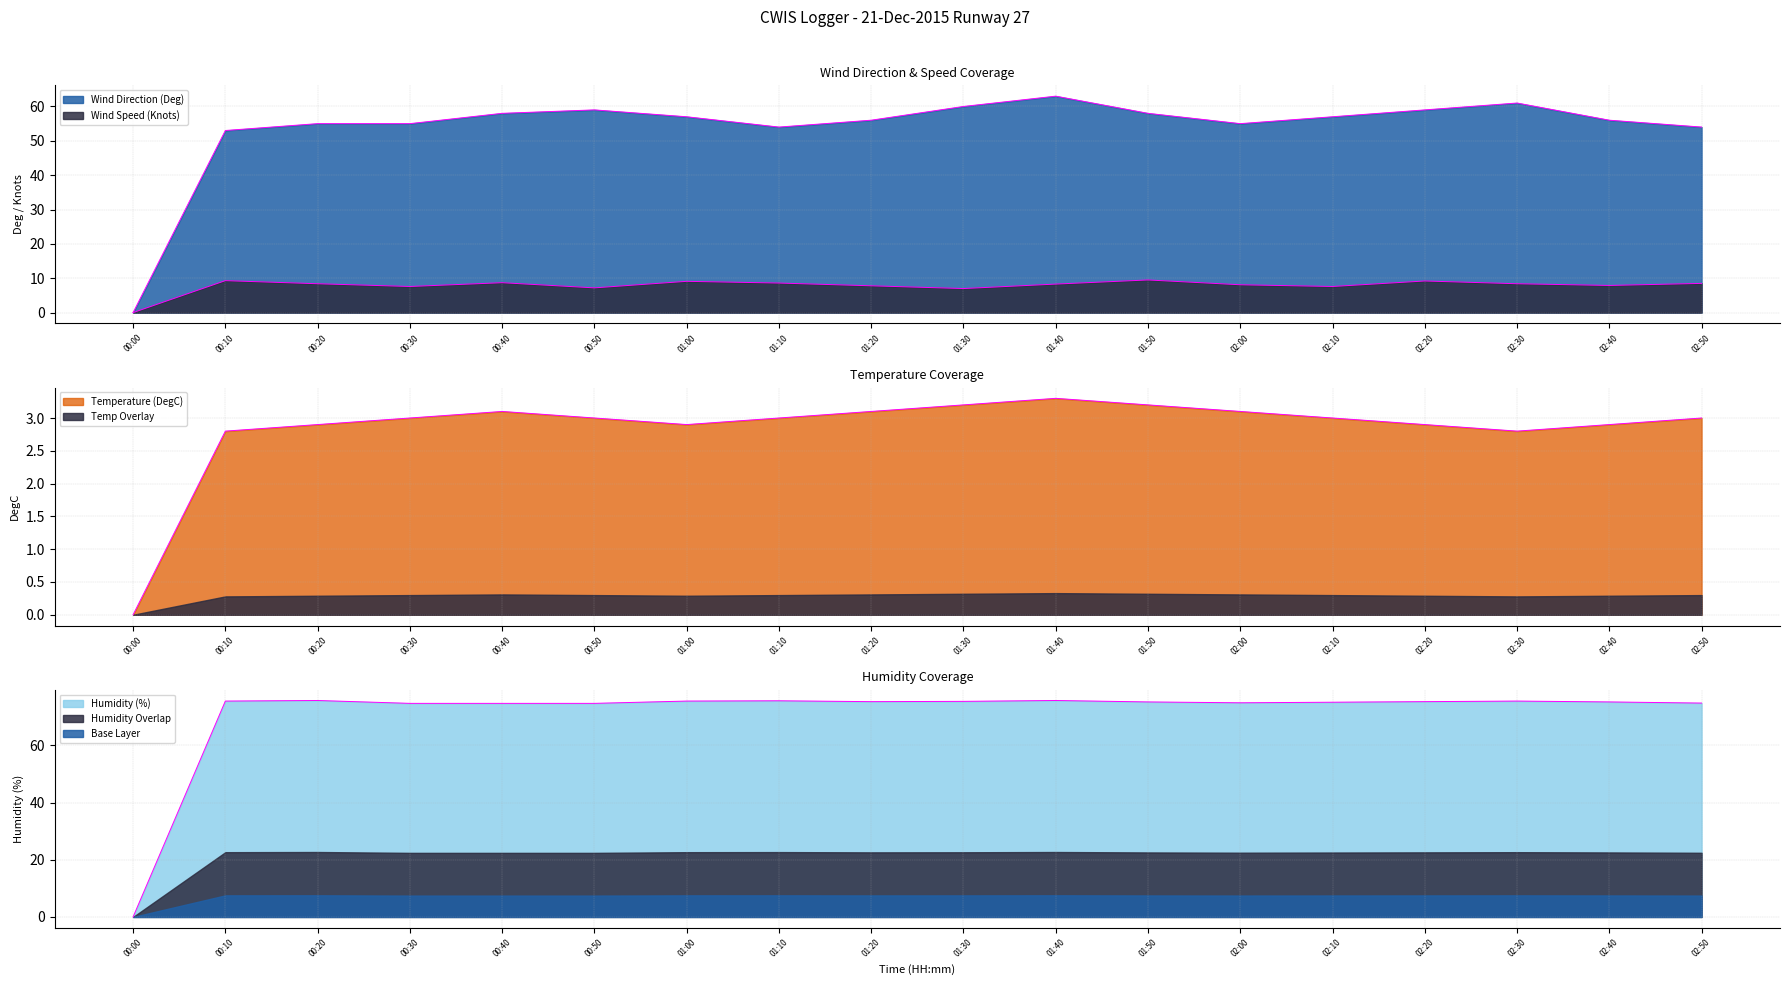

At how many categories does at least one series exceed 8?

17